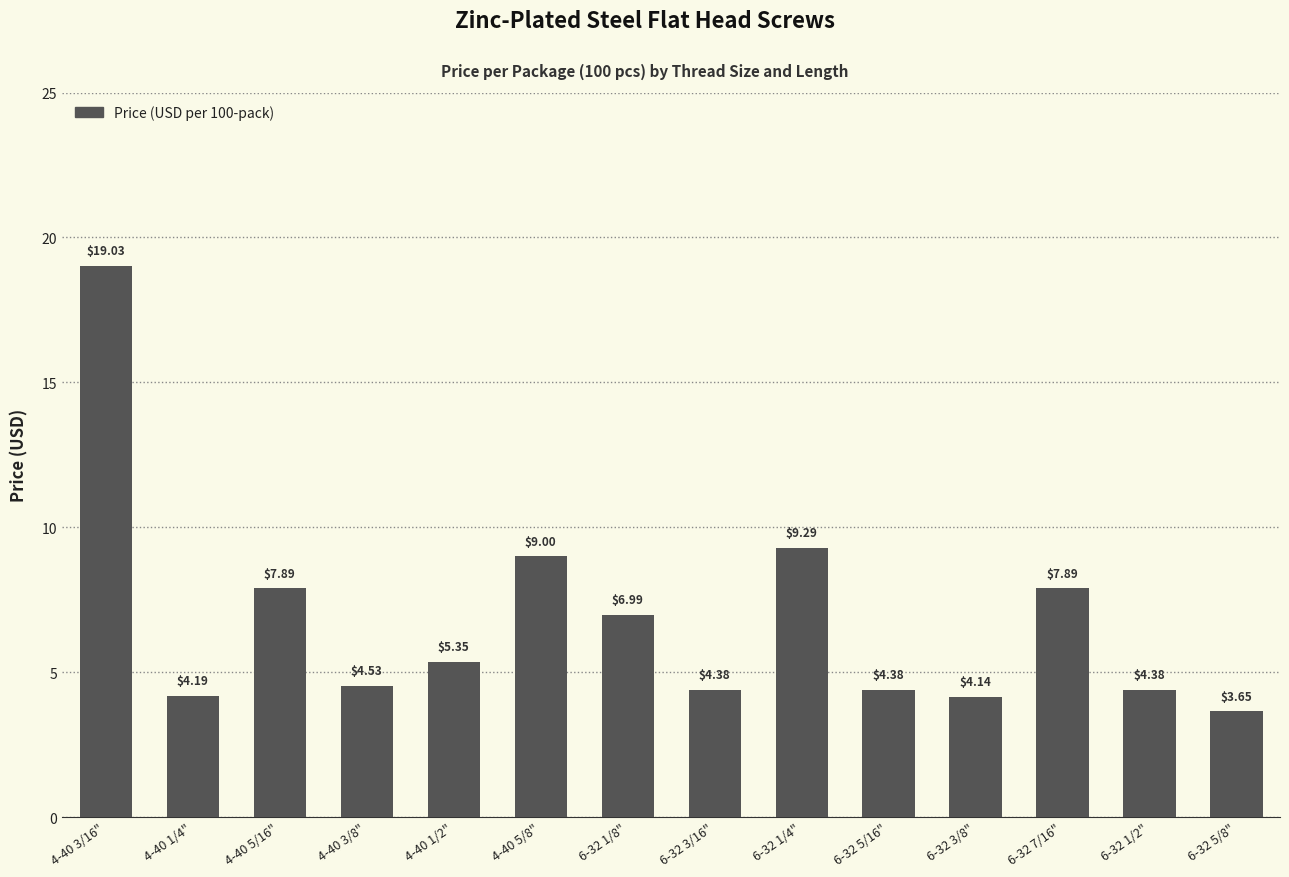

How many data points are less than 5?

7